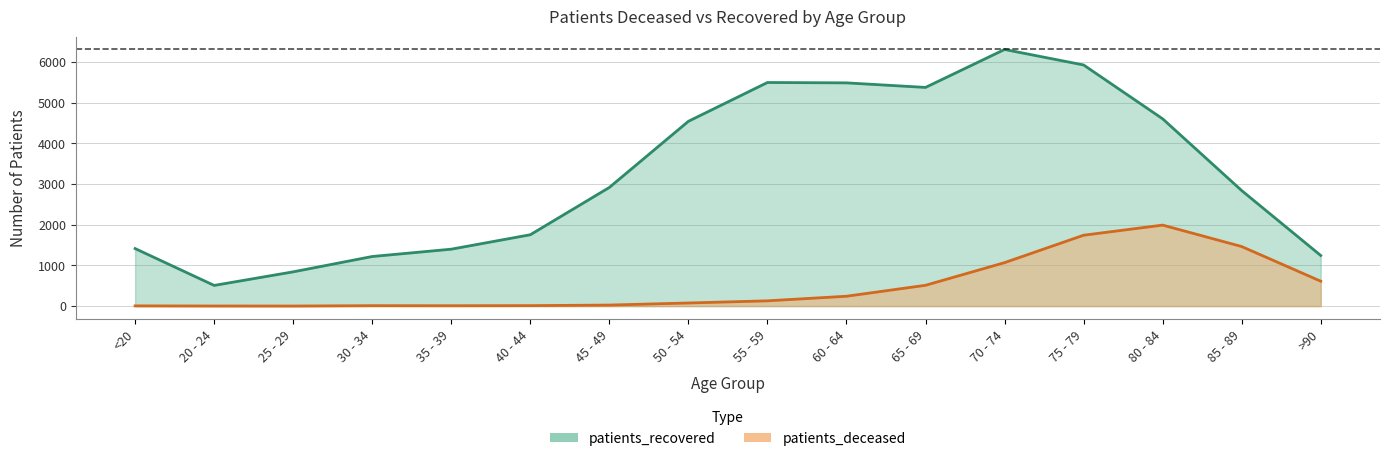

Is the value of patients_deceased at 50 - 54 greater than the value of patients_recovered at 20 - 24?

No